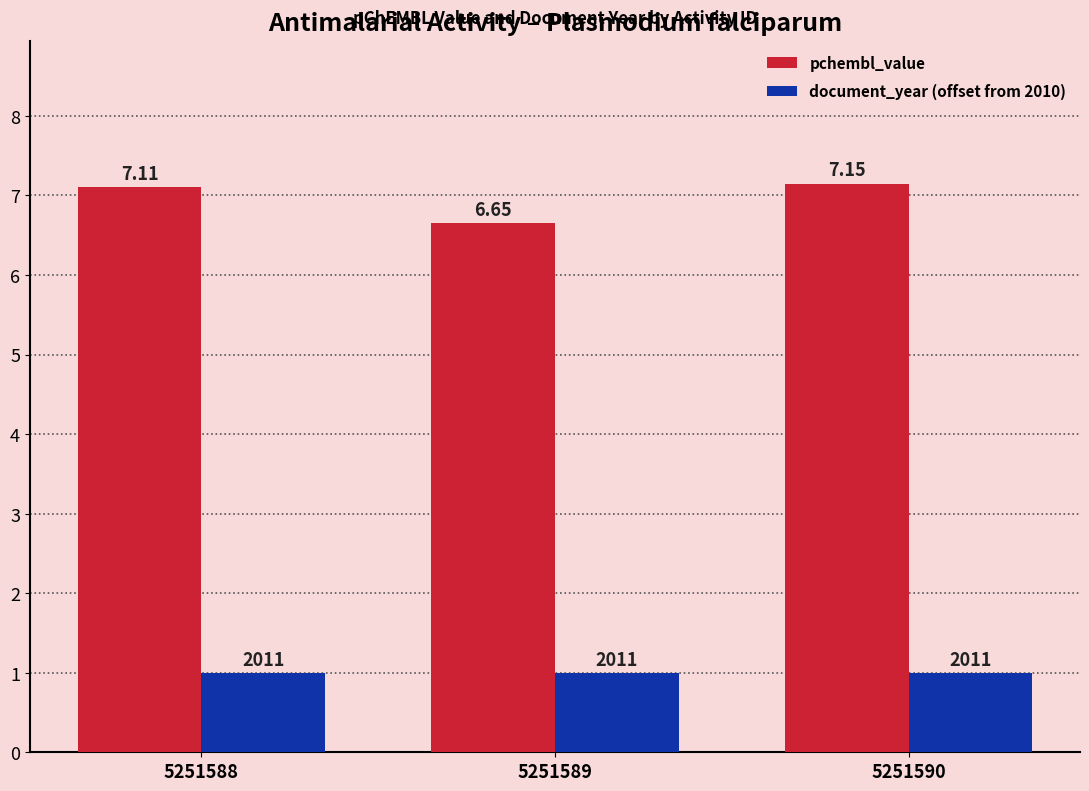

At 5251588, list the series in order from smallest to largest.

document_year (offset from 2010), pchembl_value